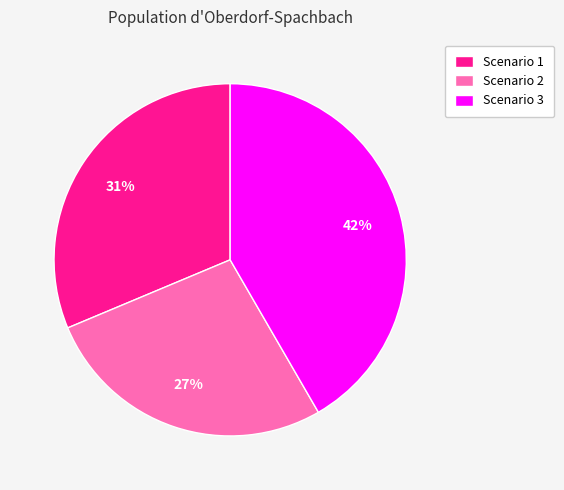

How many slices are in this pie chart?

3